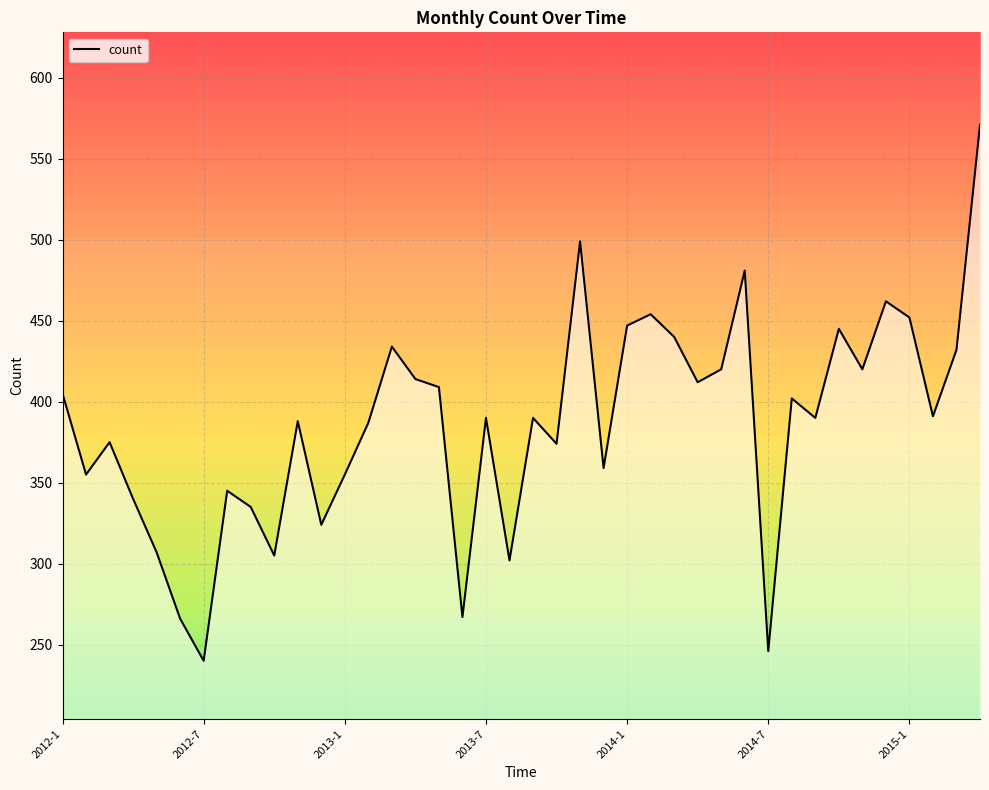

What is the lowest value of the count series?

240